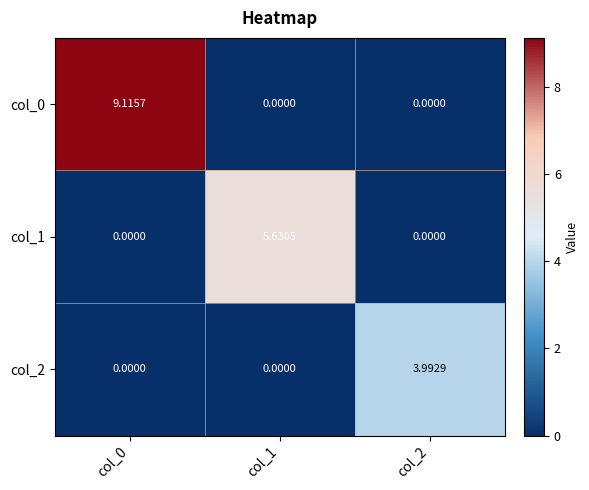

Which series has the largest range (max minus min)?

col_0